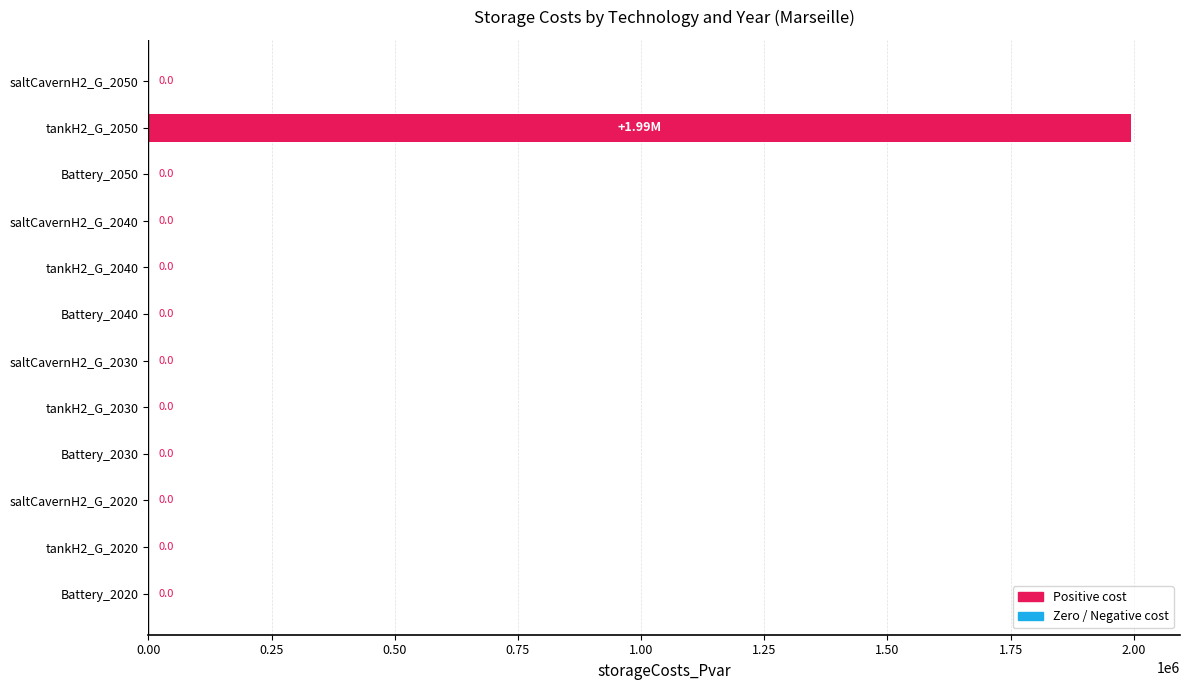

Are the bars grouped side by side (vs. stacked)?

No